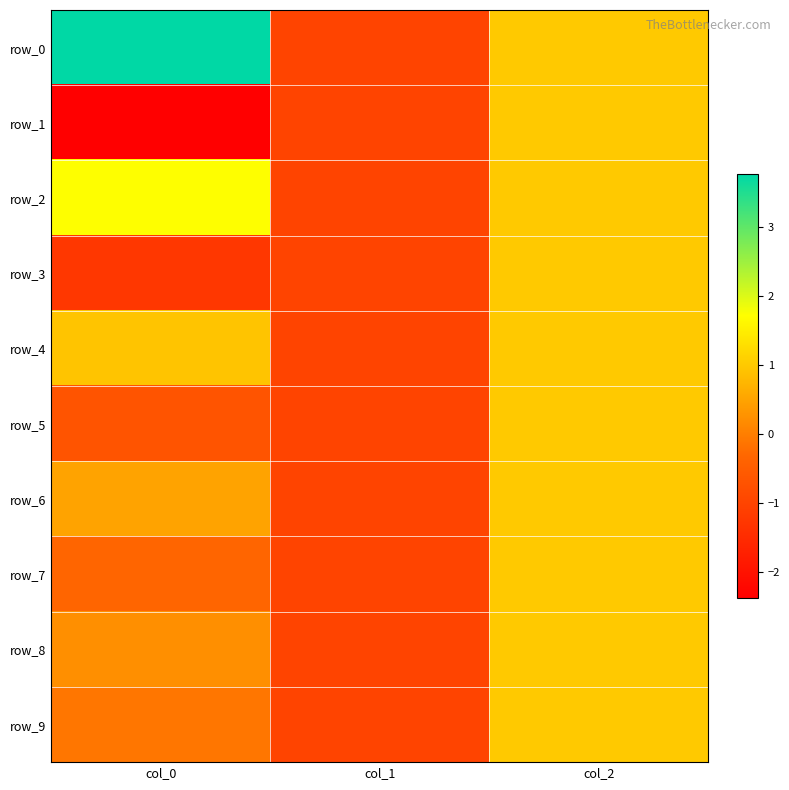

Where is row_1 nearest to the value 0?

col_1